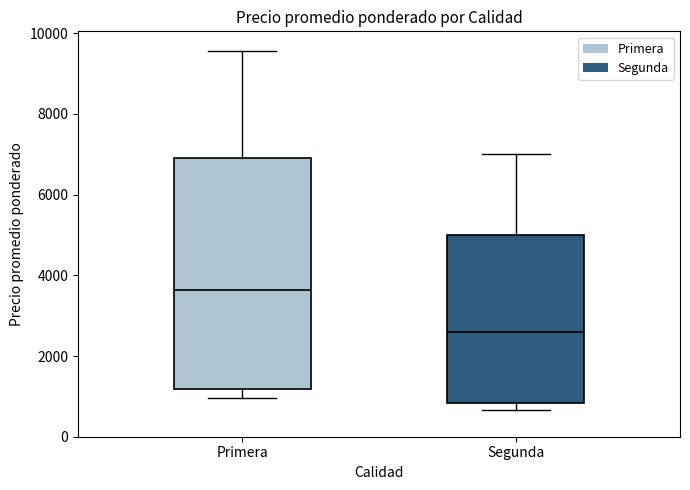

Comparing the boxes themselves (not the whiskers), which one is the tallest?

Primera